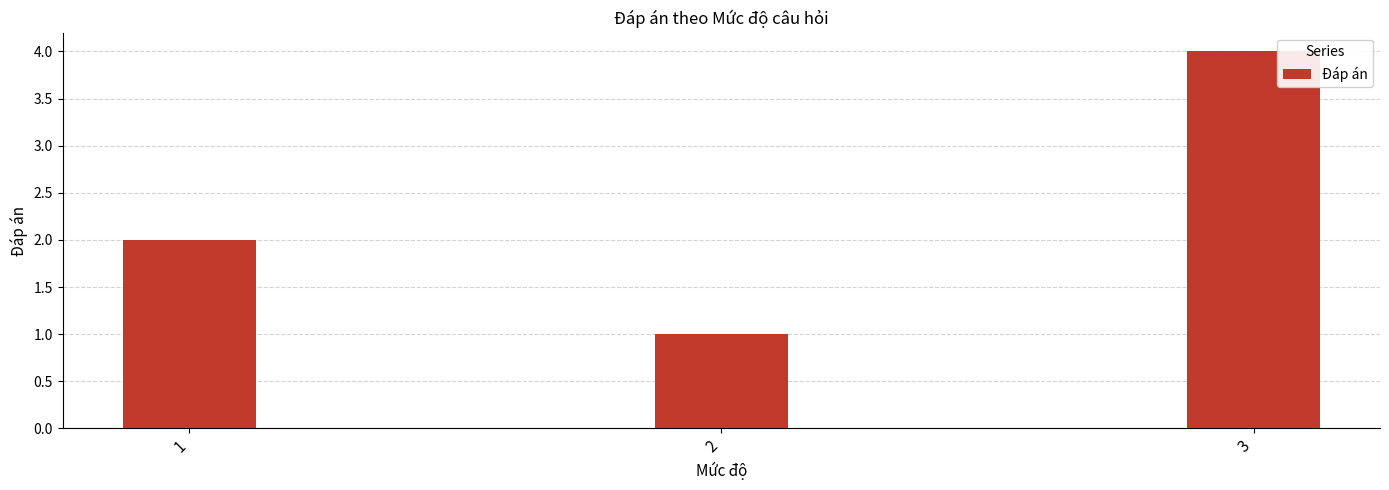

At which category does the chart reach its peak across all series?

3